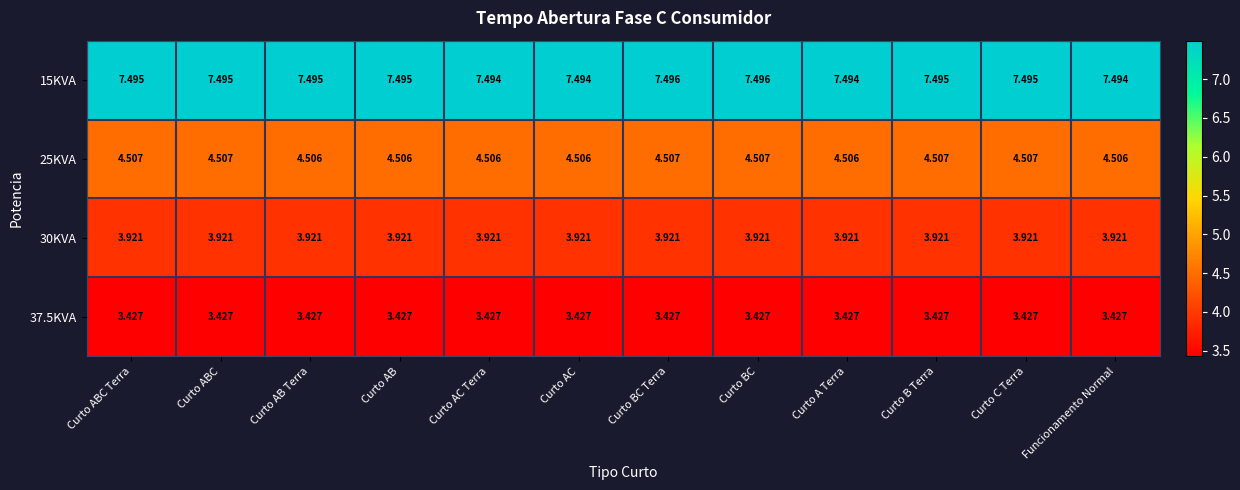

Is the value of 37.5KVA at Curto BC Terra greater than the value of 15KVA at Curto AC Terra?

No